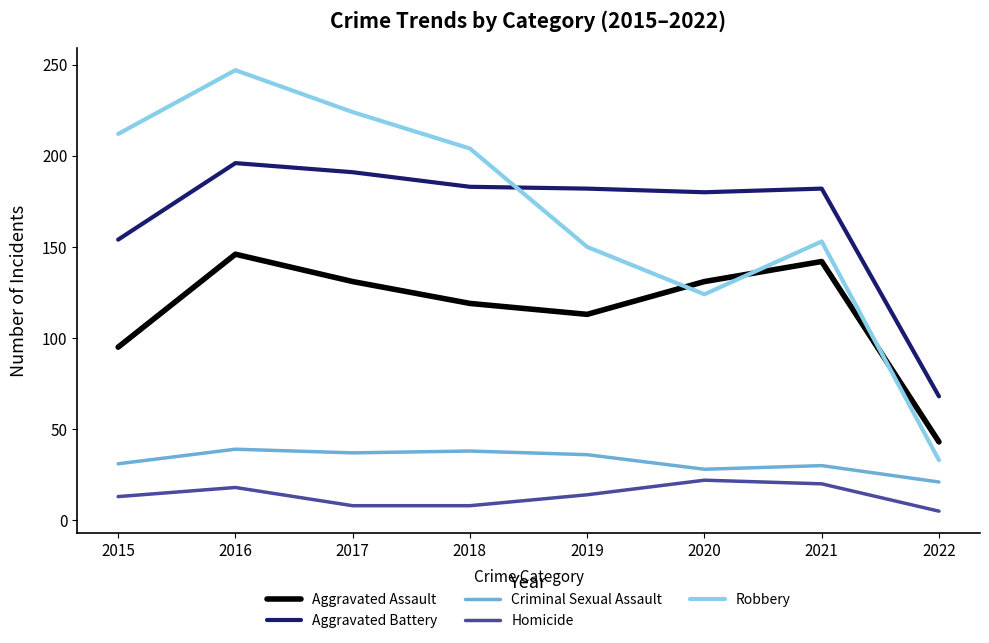

True or false: Homicide and Aggravated Assault intersect in this chart.

False